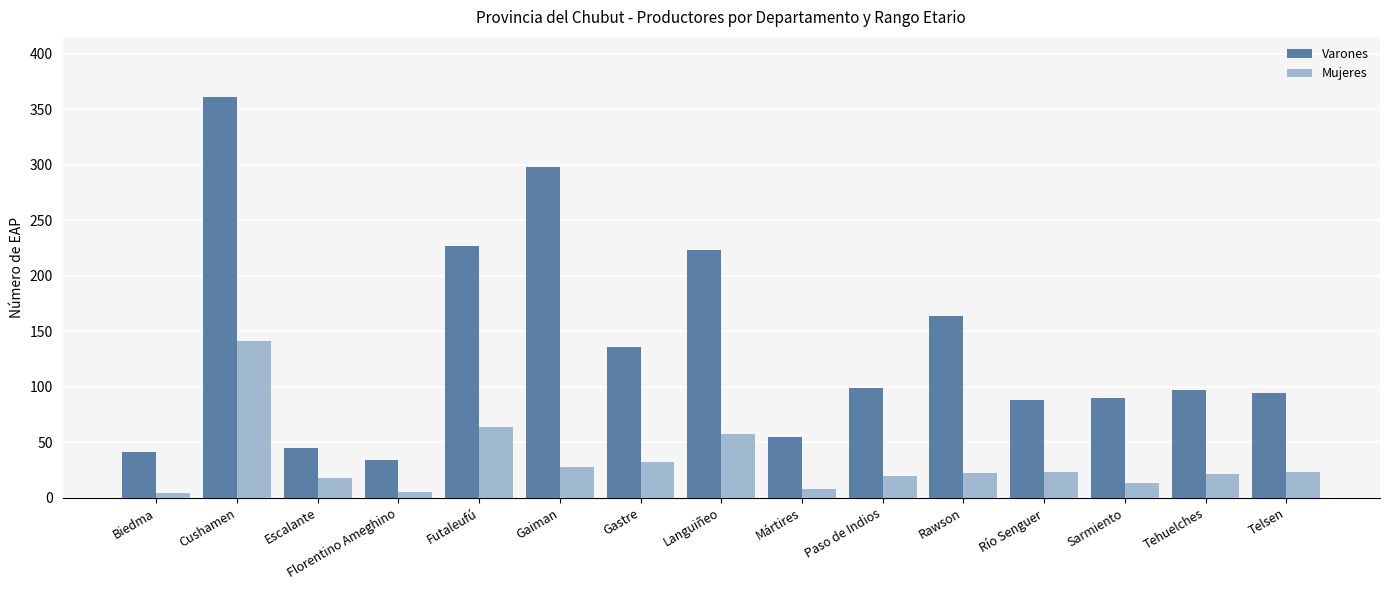

Which label corresponds to the largest value in the chart?

Cushamen